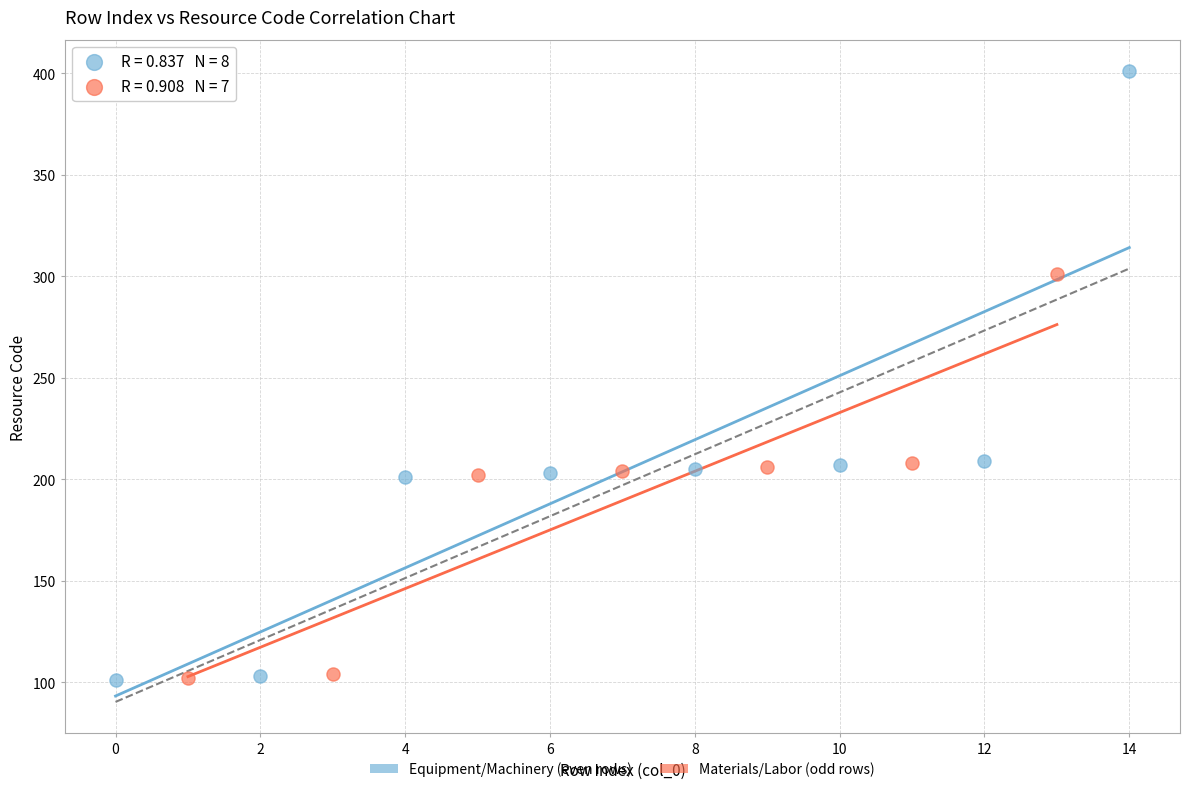

Which series contains the highest Y value?

Equipment/Machinery (even rows)